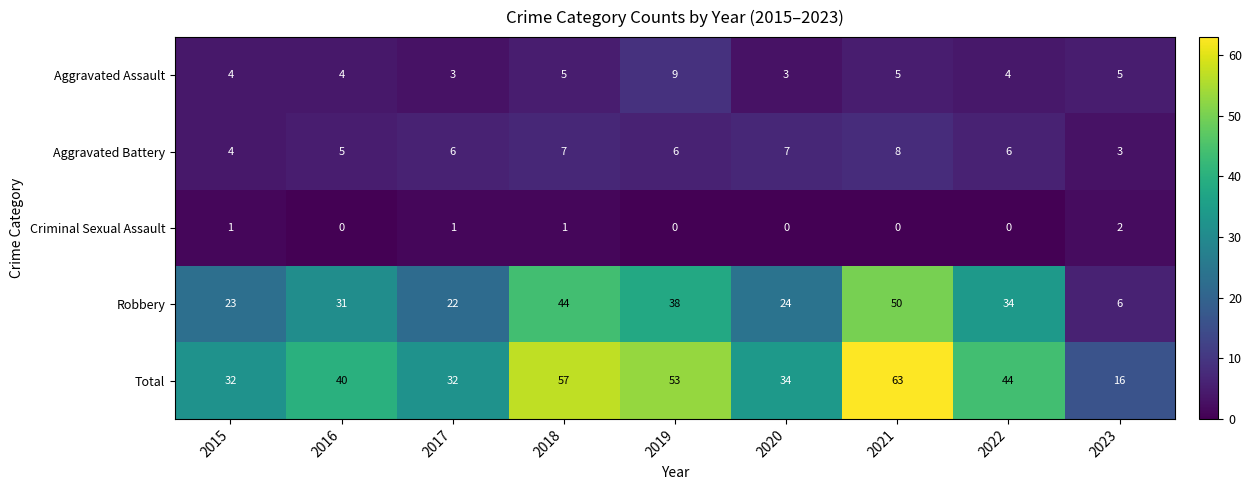

What is the total value across all series at 2021?

126